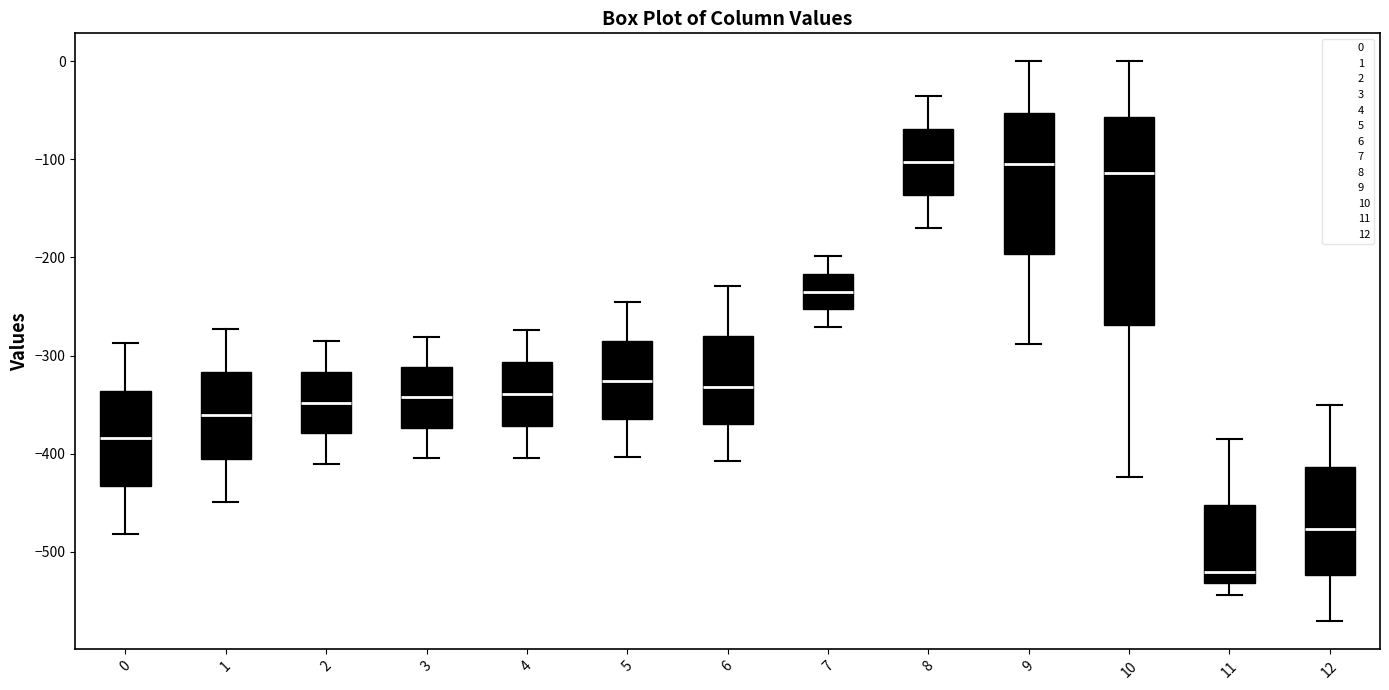

Comparing the boxes themselves (not the whiskers), which one is the tallest?

10